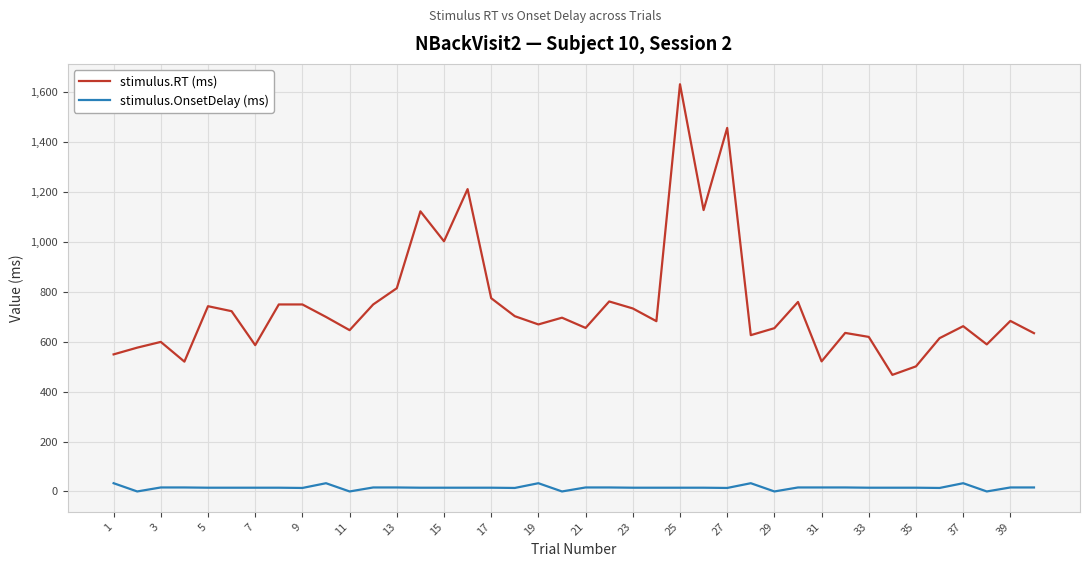

Which series has the largest range (max minus min)?

stimulus.RT (ms)